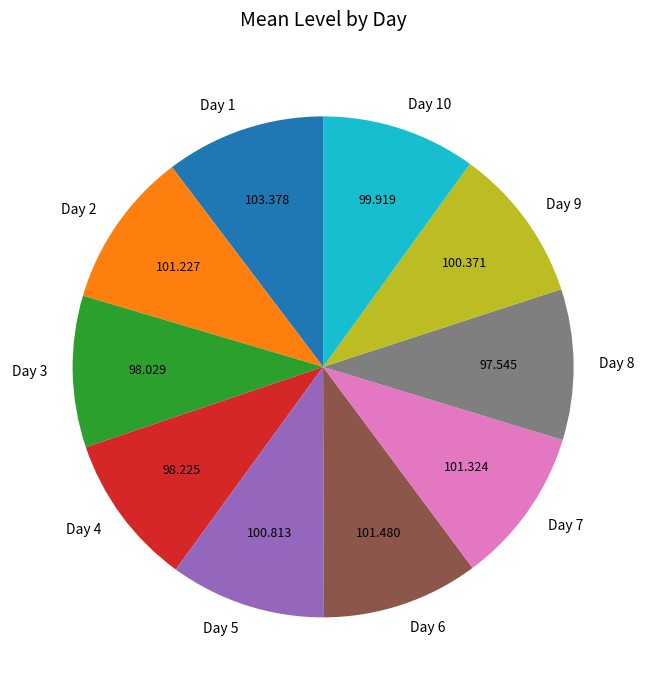

Is Day 8 the majority of the pie?

No